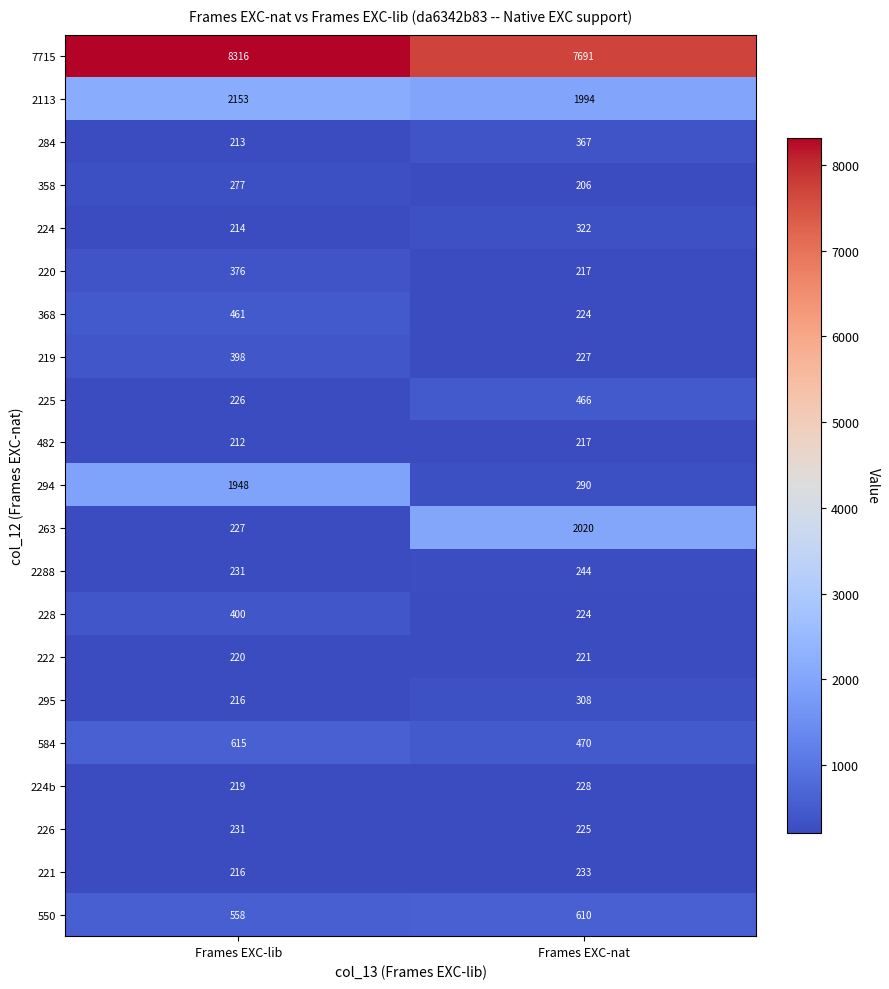

Rank the categories by 2288 value from highest to lowest.

Frames EXC-nat, Frames EXC-lib